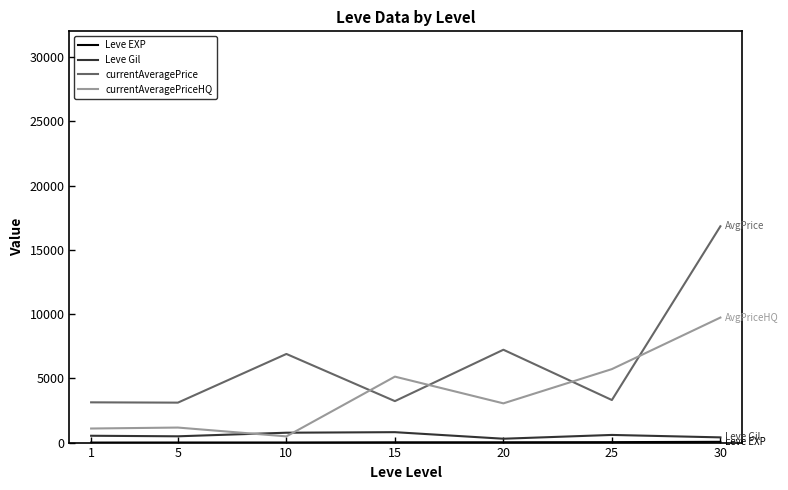

Between 25 and 30, which series saw the biggest shift?

currentAveragePrice